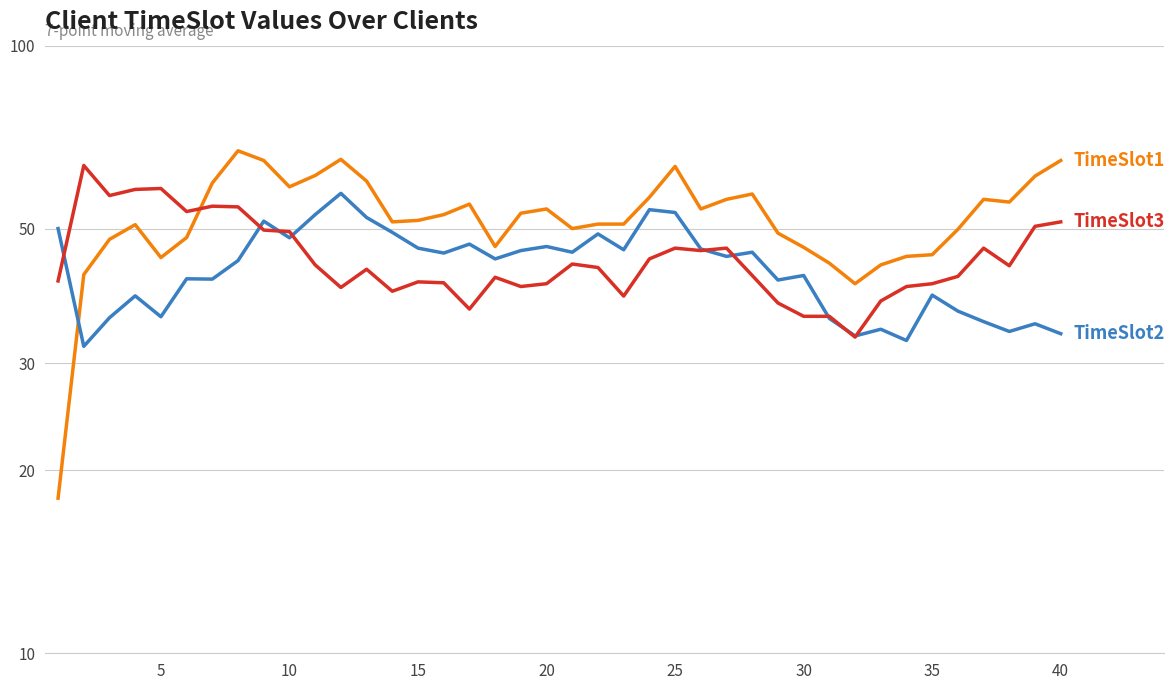

Reading left to right, transcribe all the data shown in this chart.

TimeSlot1: 18.0	42.0	48.0	50.8	44.8	48.3	59.4	67.1	64.7	58.6	61.1	65.0	59.9	51.3	51.6	52.7	54.9	46.7	53.0	53.9	50.0	50.9	50.9	56.3	63.3	53.9	55.9	57.0	49.1	46.6	43.9	40.6	43.6	45.0	45.3	49.9	55.9	55.3	61.0	64.7
TimeSlot2: 50.0	32.0	35.7	38.8	35.8	41.3	41.3	44.3	51.4	48.3	52.7	57.1	52.1	49.3	46.4	45.6	47.1	44.6	46.0	46.7	45.7	49.0	46.1	53.7	53.1	46.3	45.0	45.7	41.1	41.9	35.6	33.3	34.1	32.7	38.9	36.6	35.1	33.9	34.9	33.6
TimeSlot3: 41.0	63.5	56.7	58.0	58.2	53.3	54.4	54.3	49.7	49.4	43.6	40.0	42.9	39.4	40.9	40.7	36.9	41.6	40.1	40.6	43.7	43.1	38.7	44.6	46.4	46.0	46.4	41.9	37.7	35.9	35.9	33.1	38.0	40.1	40.6	41.7	46.4	43.4	50.4	51.3